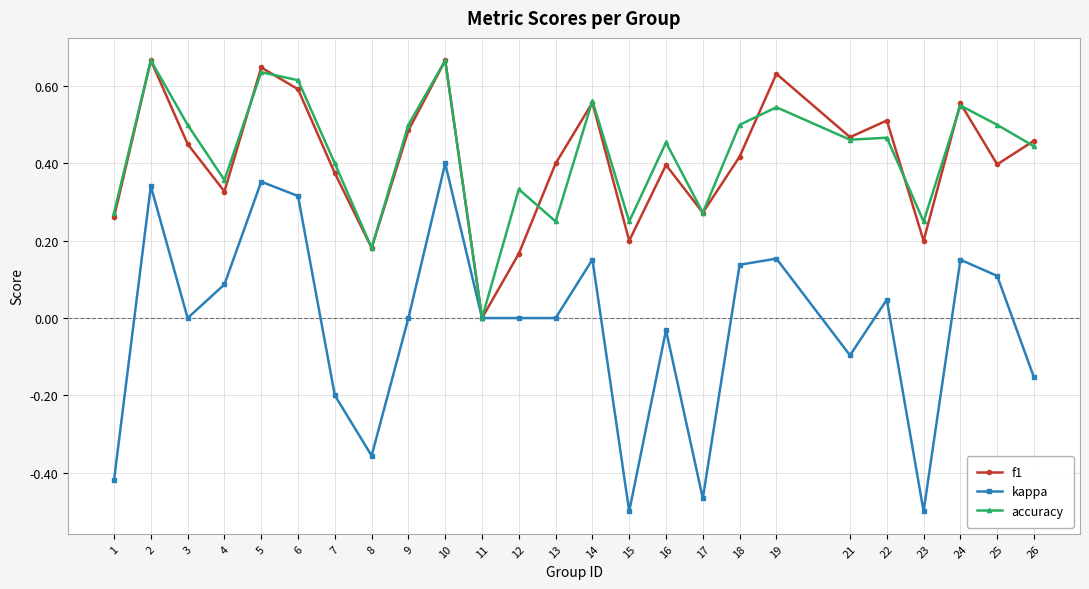

True or false: f1 has more than 1 points higher than both neighbors.

True